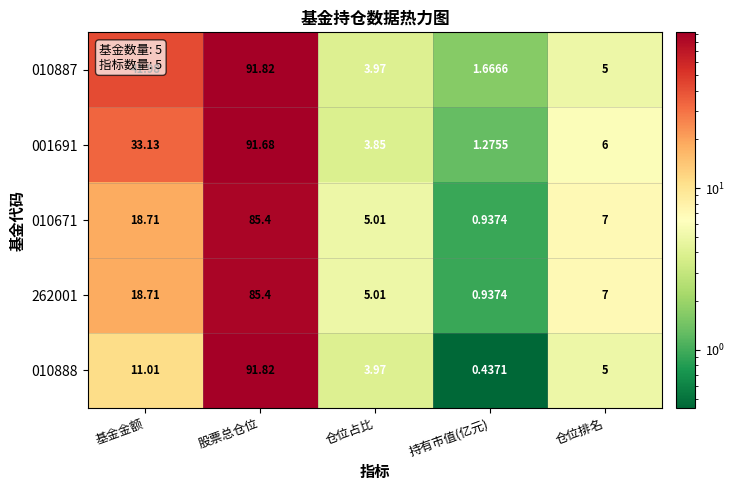

Where does the 010888 series first go above 5?

基金金额